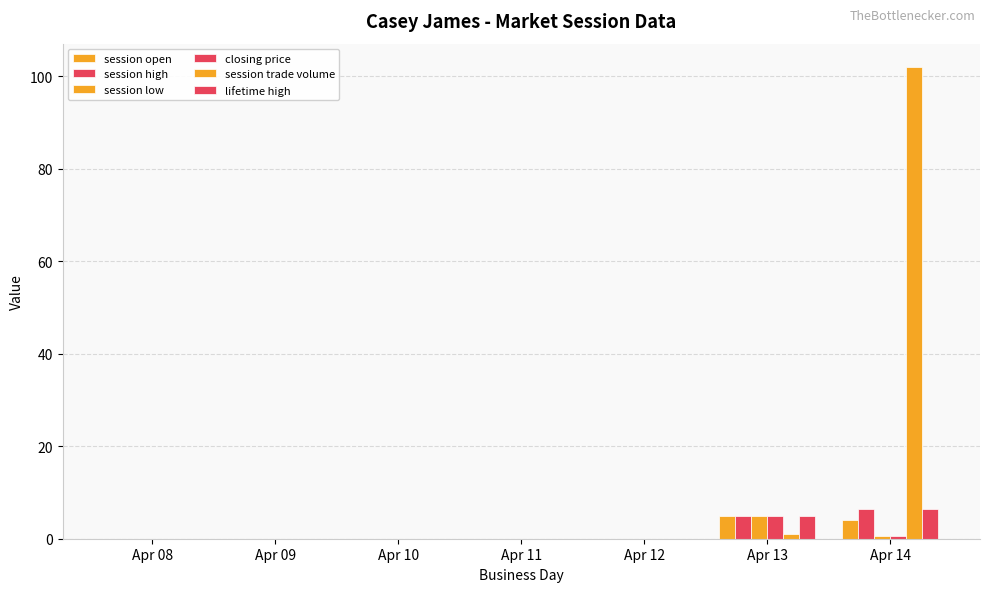

Reading left to right, extract all data points from this chart.

session open: Apr 08=0.0	Apr 09=0.0	Apr 10=0.0	Apr 11=0.0	Apr 12=0.0	Apr 13=5.0	Apr 14=4.0
session high: Apr 08=0.0	Apr 09=0.0	Apr 10=0.0	Apr 11=0.0	Apr 12=0.0	Apr 13=5.0	Apr 14=6.5
session low: Apr 08=0.0	Apr 09=0.0	Apr 10=0.0	Apr 11=0.0	Apr 12=0.0	Apr 13=5.0	Apr 14=0.5
closing price: Apr 08=0.0	Apr 09=0.0	Apr 10=0.0	Apr 11=0.0	Apr 12=0.0	Apr 13=5.0	Apr 14=0.5
session trade volume: Apr 08=0.0	Apr 09=0.0	Apr 10=0.0	Apr 11=0.0	Apr 12=0.0	Apr 13=1.0	Apr 14=102.0
lifetime high: Apr 08=0.0	Apr 09=0.0	Apr 10=0.0	Apr 11=0.0	Apr 12=0.0	Apr 13=5.0	Apr 14=6.5